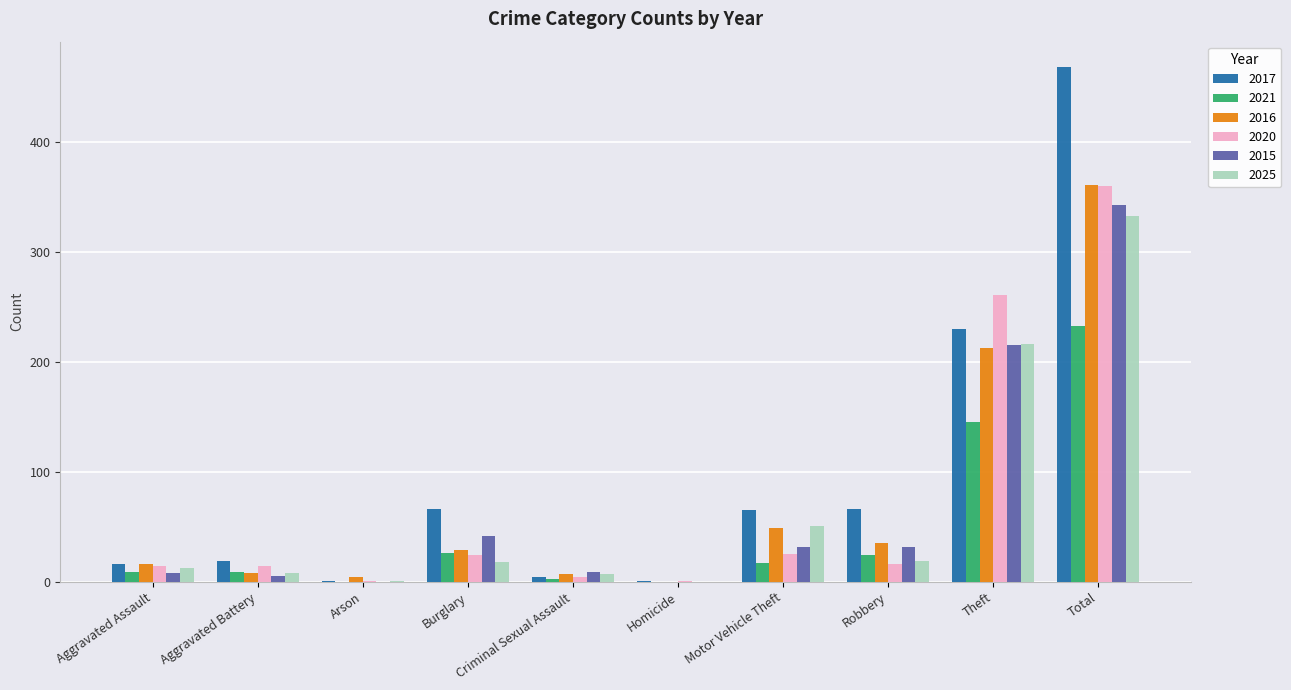

The value of 2016 at Robbery is 35. True or false?

True